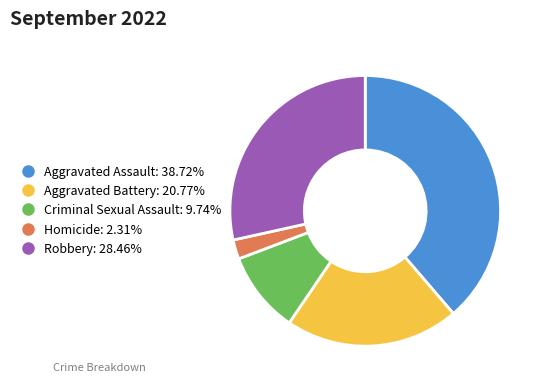

Do Robbery and Aggravated Assault together represent more than half of the pie?

Yes